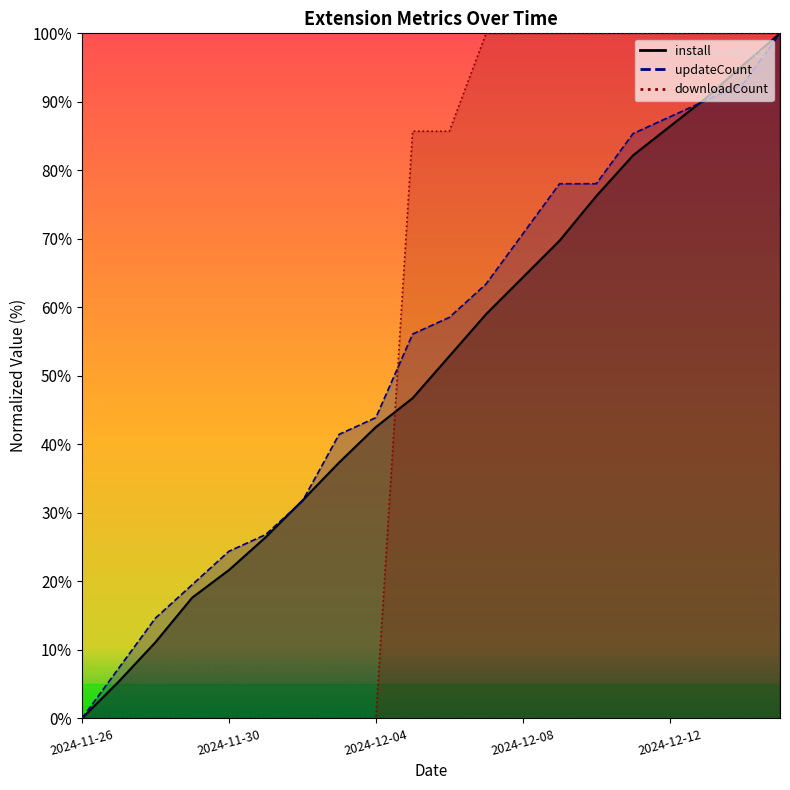

What is the sum of all updateCount values?

1070.7